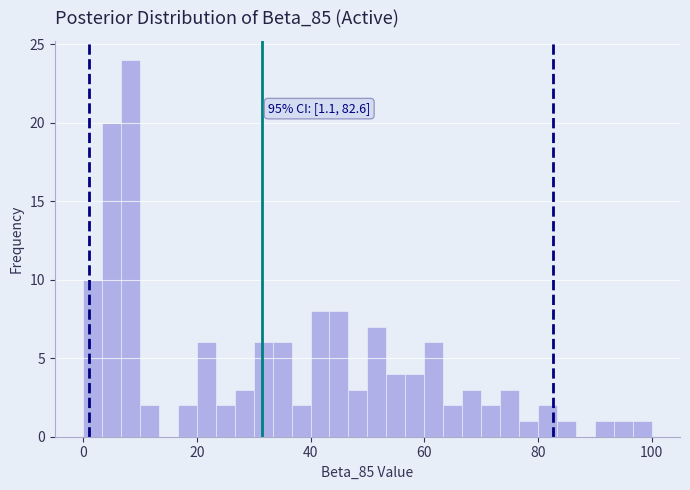

Around what value on the x-axis is the tallest bar? Give the approximate position of its centre, as read against the axis.

8